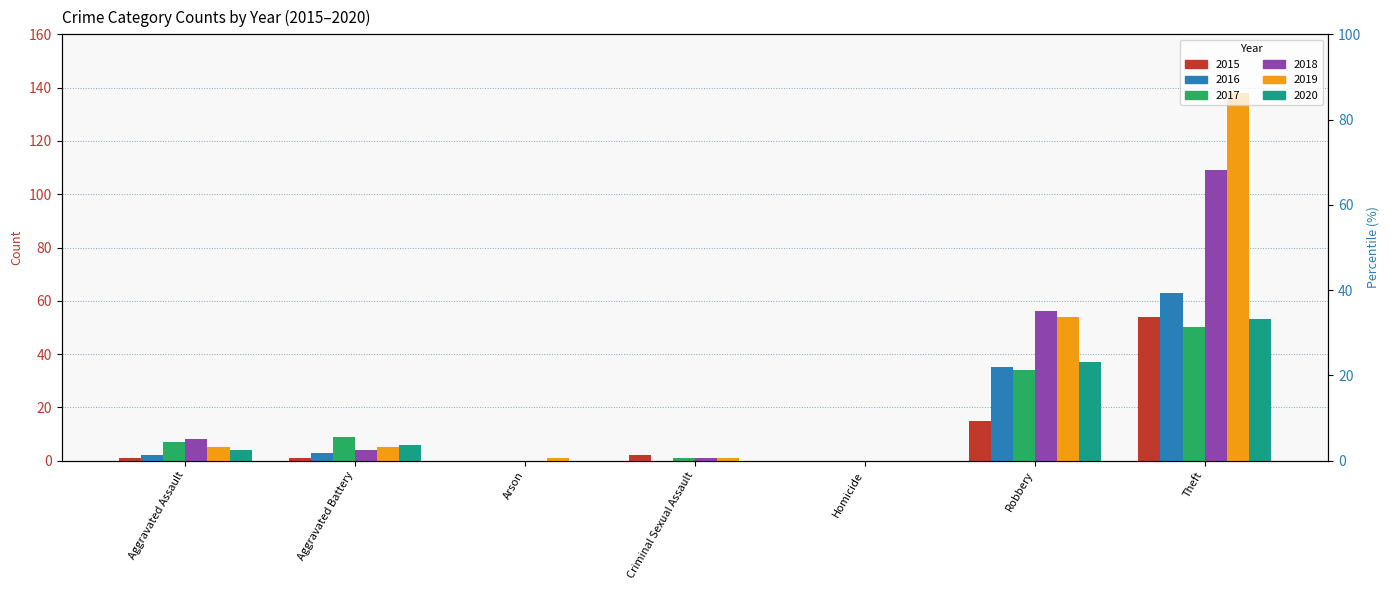

What is the value of the 2018 bar at the 1st from the left?

8